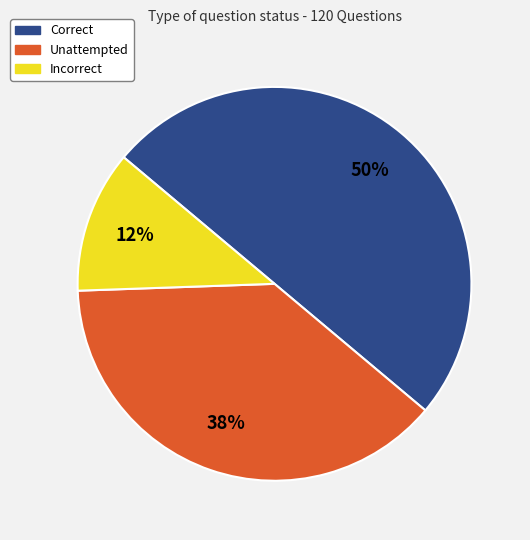

Count the number of slices in the pie.

3